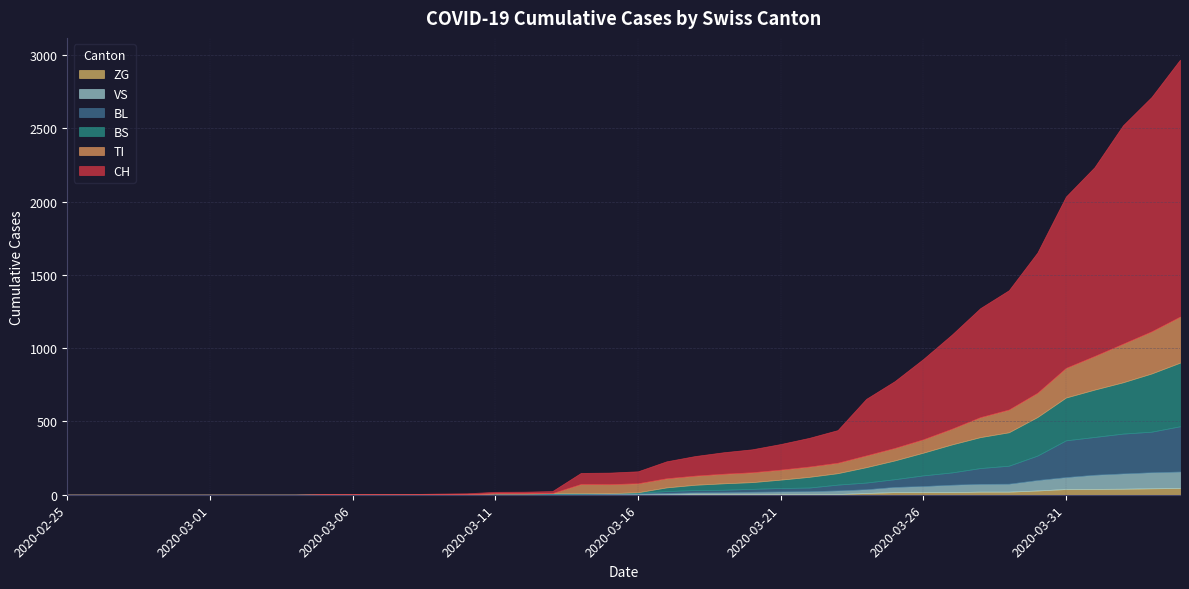

Is the value of BL at 2020-02-29 greater than the value of TI at 2020-03-19?

No